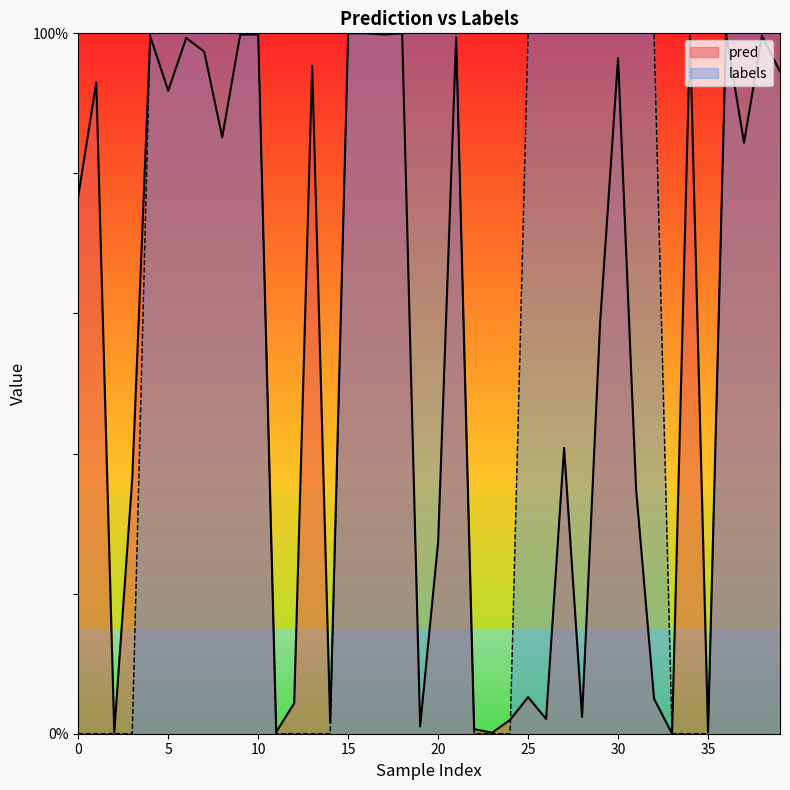

What are all the series names shown in the legend?

pred, labels